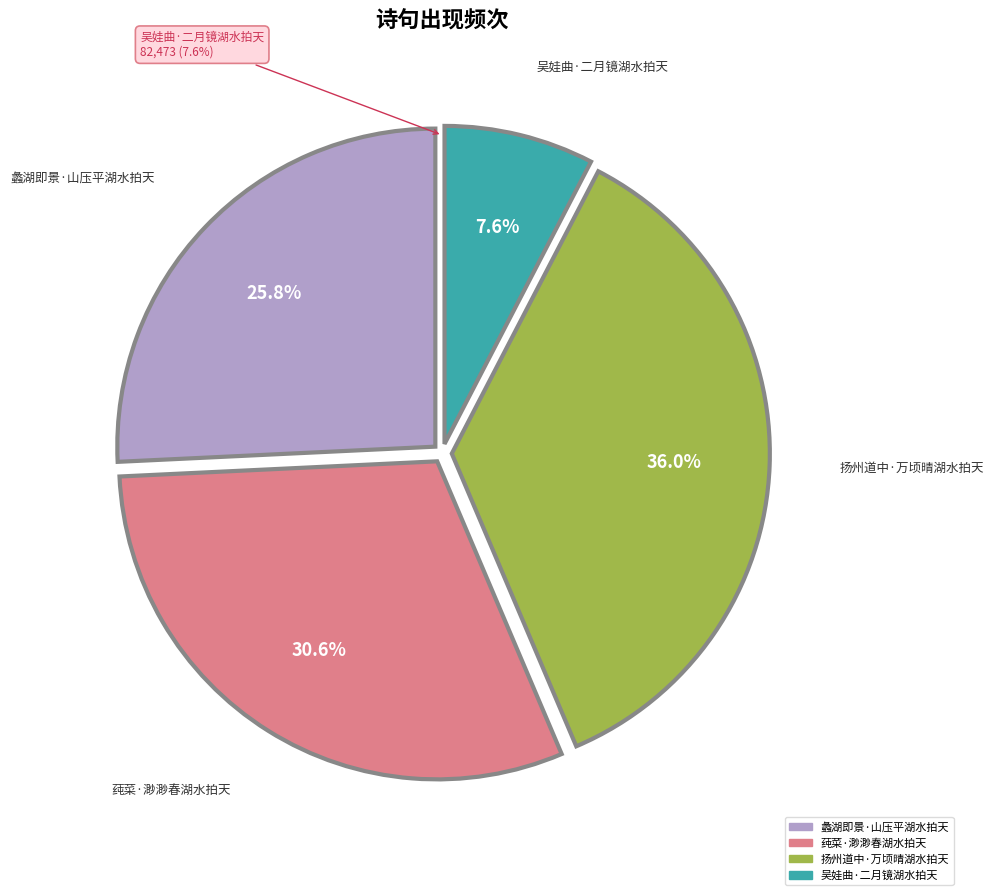

To the nearest percent, what is the average slice percentage?

25%